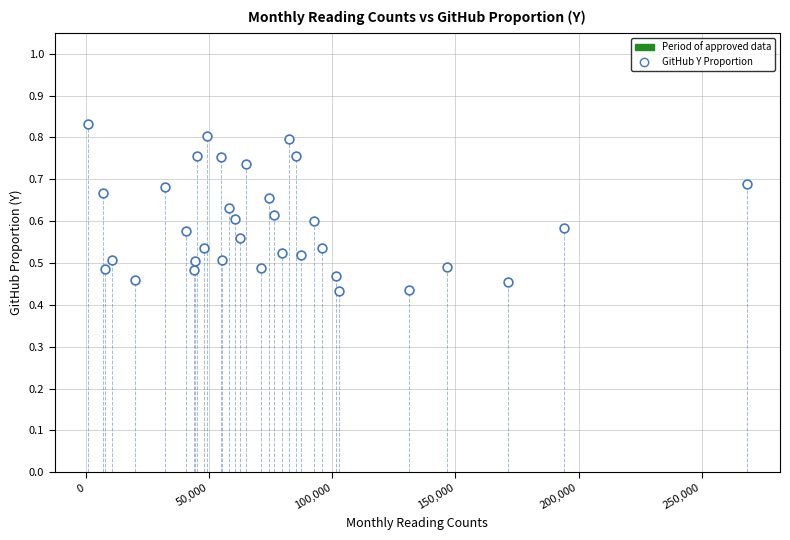

What is the range of X values (max minus min)?

267790.0